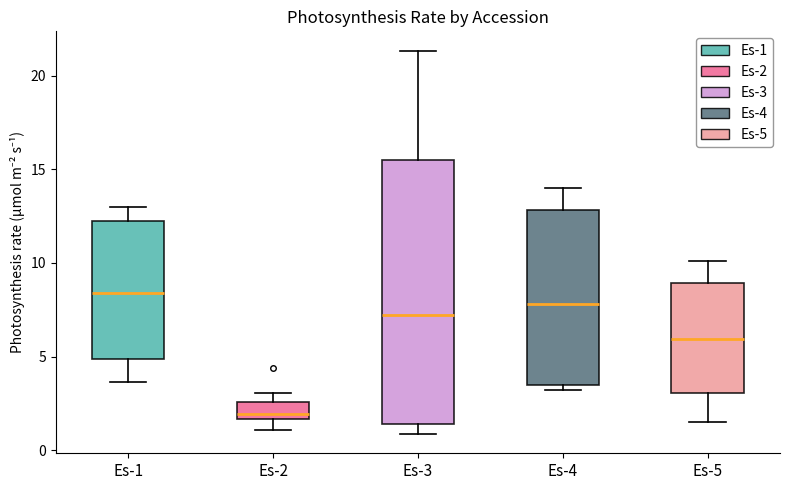

Where does the median line of the box for Es-1 sit on the y-axis? The values are not printed on the chart, so give them approximately, as read against the axis.

8.5